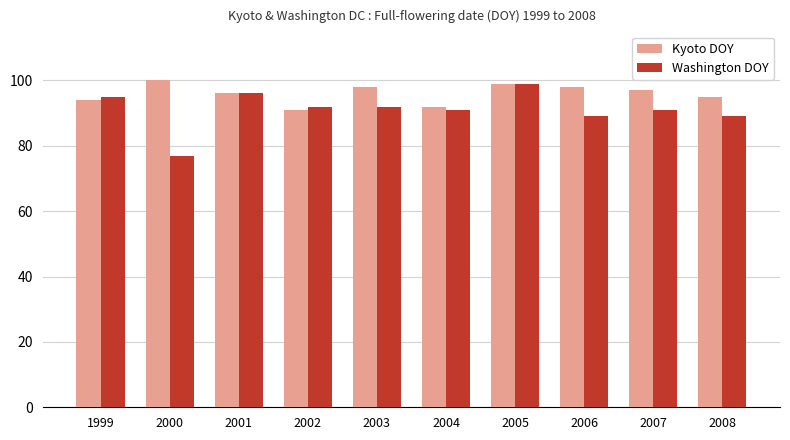

Between 2000 and 2001, which series saw the biggest shift?

Washington DOY